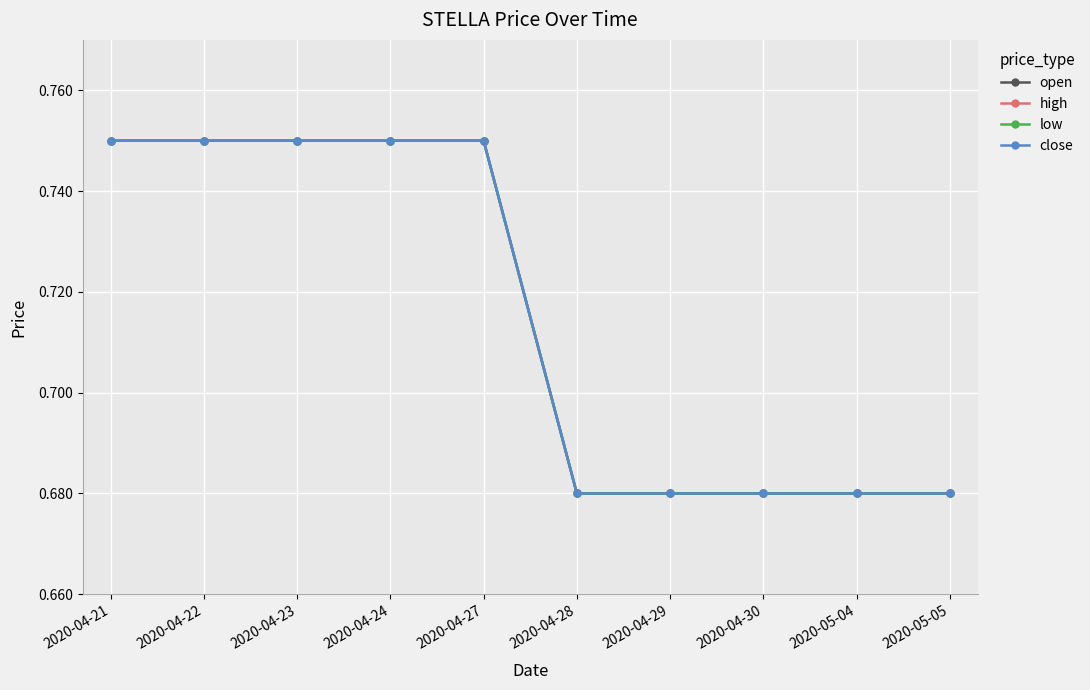

Rank the categories by open value from lowest to highest.

2020-04-28, 2020-04-29, 2020-04-30, 2020-05-04, 2020-05-05, 2020-04-21, 2020-04-22, 2020-04-23, 2020-04-24, 2020-04-27